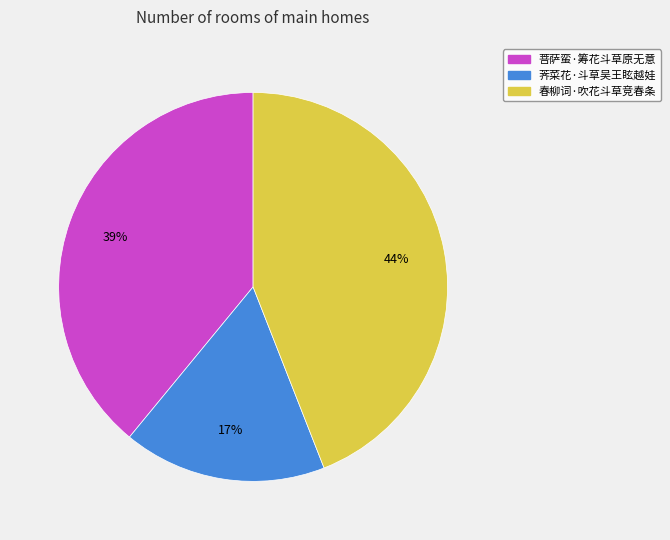

Rank the categories by value from lowest to highest.

荠菜花·斗草吴王眩越娃, 菩萨蛮·筹花斗草原无意, 春柳词·吹花斗草竞春条